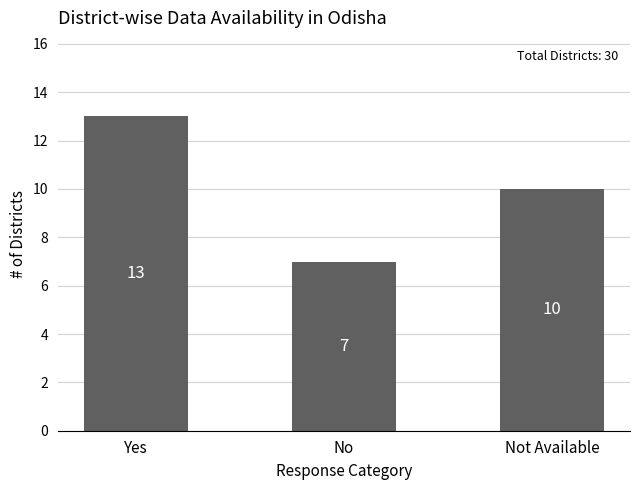

At which label does Districts reach its minimum?

No